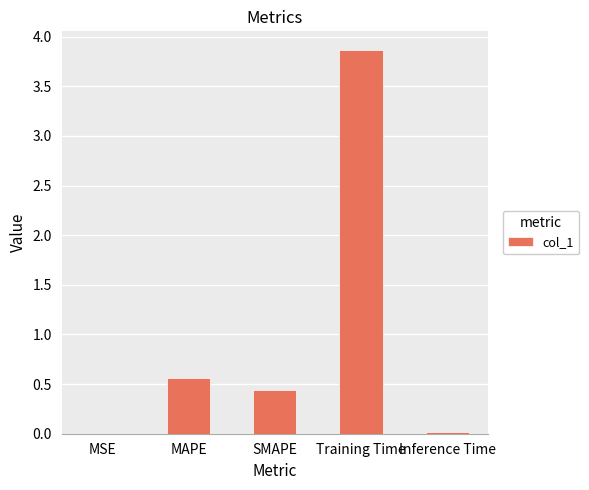

What is the maximum value shown in the chart?

3.9